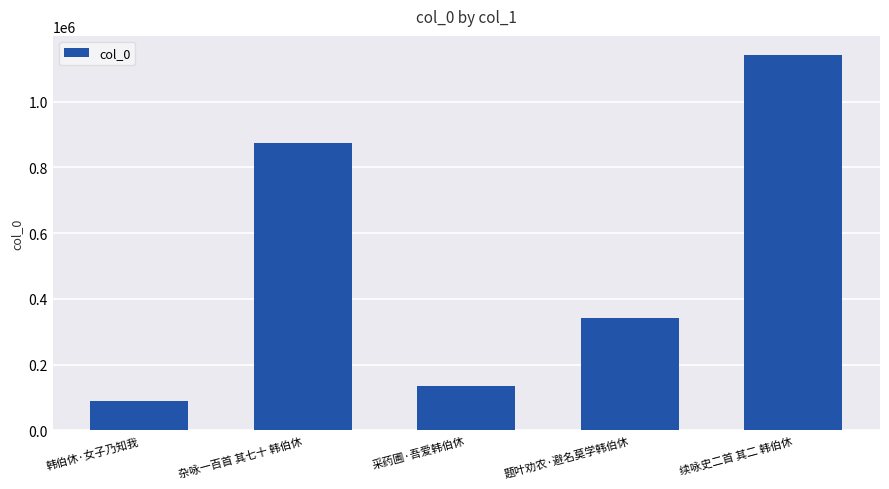

The value at 题叶劝农·避名莫学韩伯休 is 85476. True or false?

False